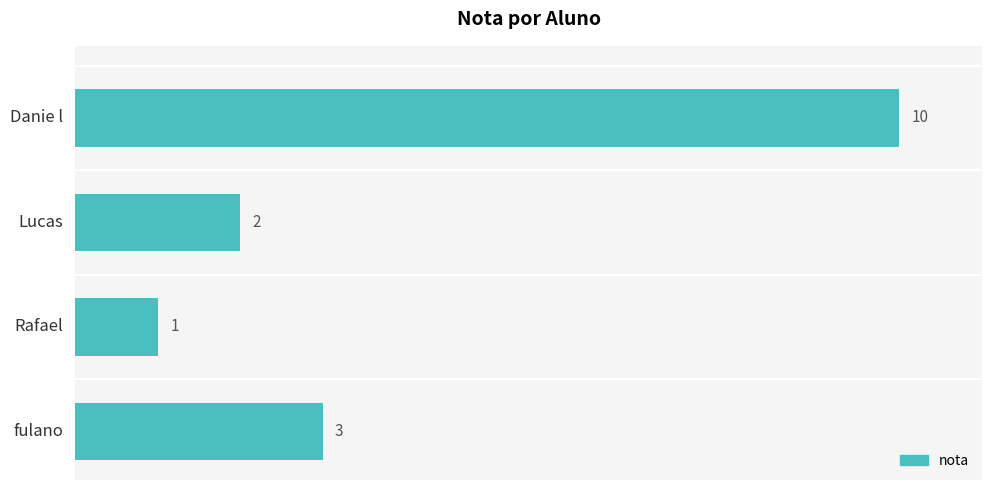

Reading bottom to top, extract all data points from this chart.

3	1	2	10